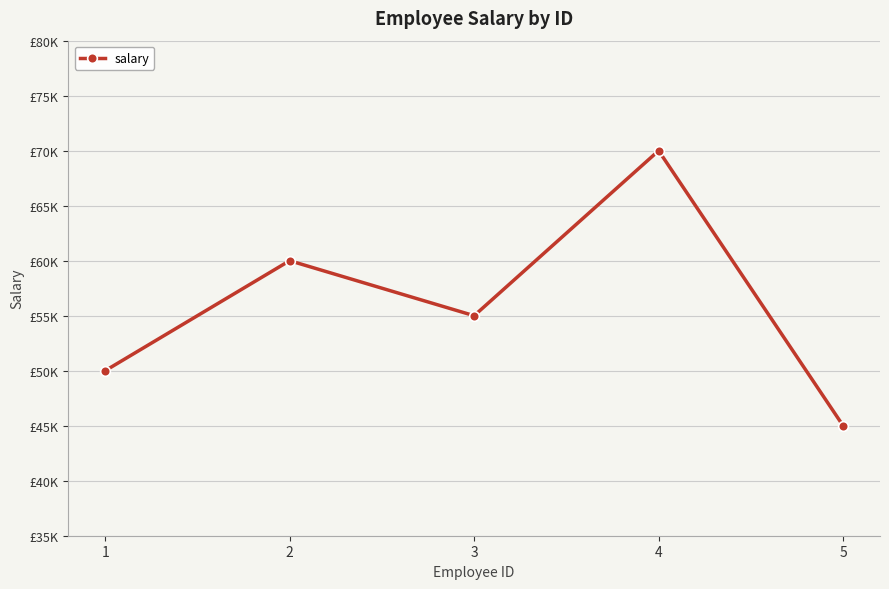

The value at 1 is 27869. True or false?

False